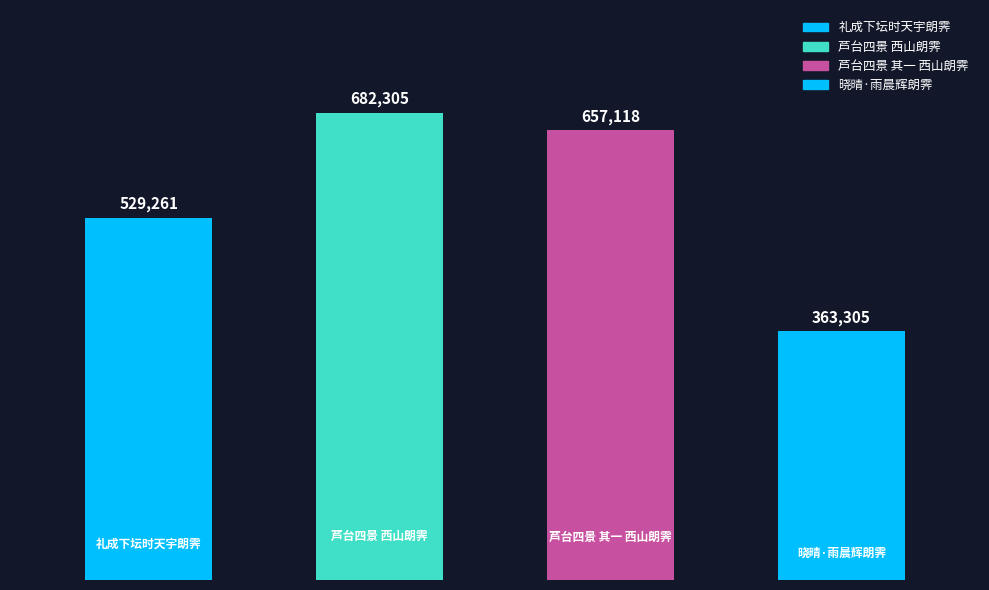

Which category has the highest value across all series?

芦台四景 西山朗霁